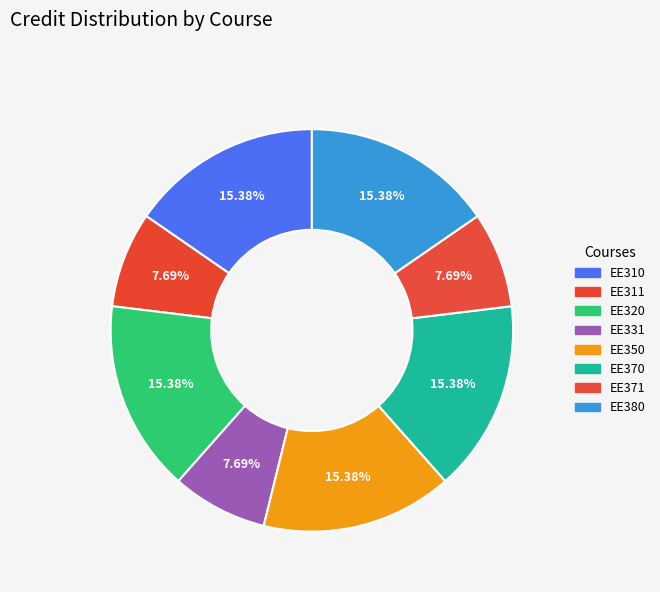

Do EE331 and EE310 together represent more than half of the pie?

No